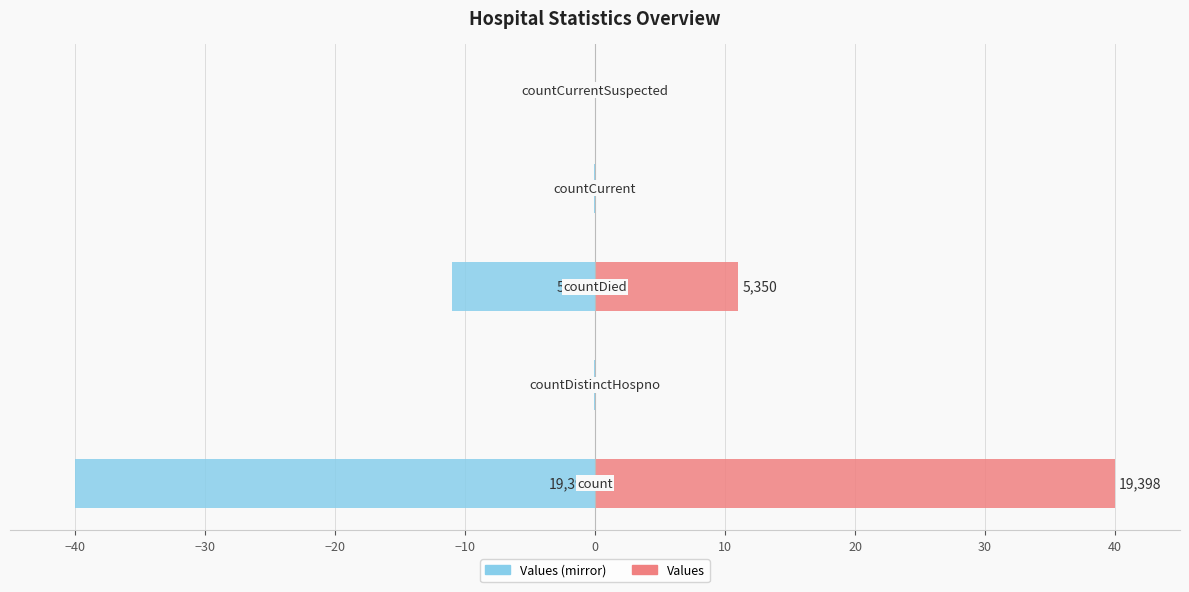

What is the minimum value shown in the chart?

-40.0